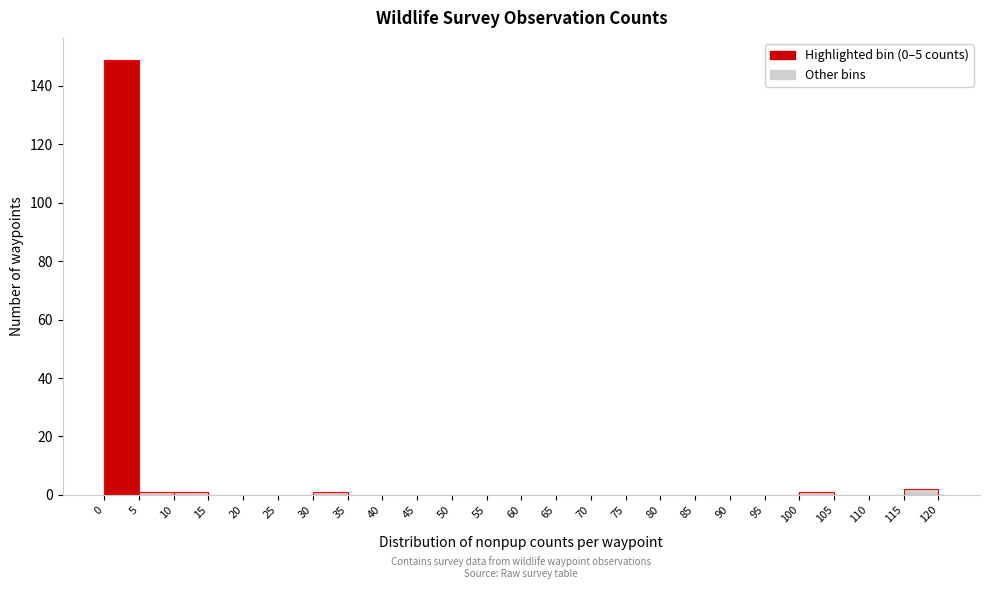

What is the height of the bar covering 115 to 120 on the x-axis? The values are not printed on the chart, so give them approximately, as read against the axis.

2